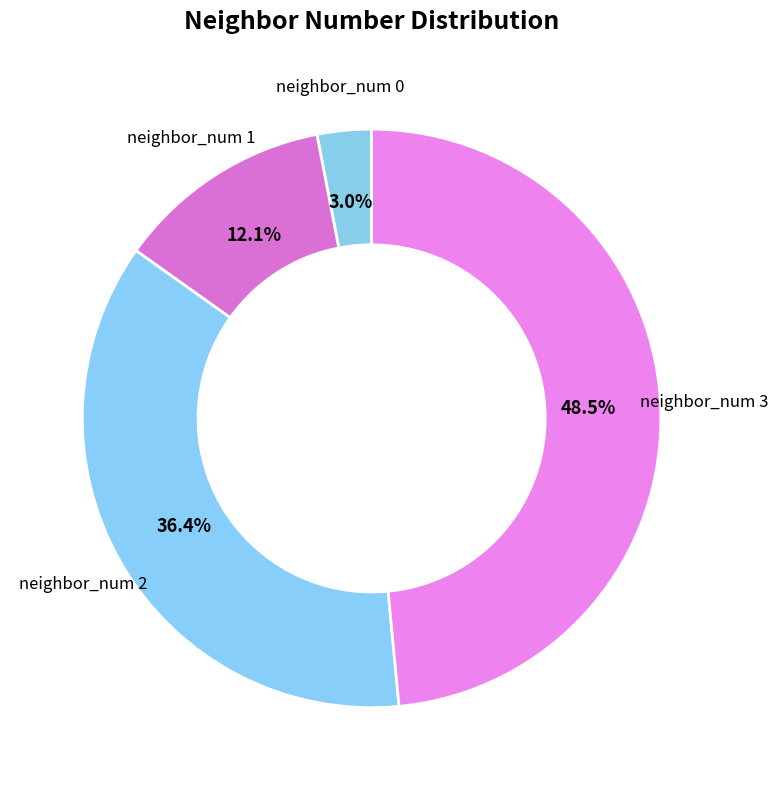

Between neighbor_num 3 and neighbor_num 1, which is larger?

neighbor_num 3